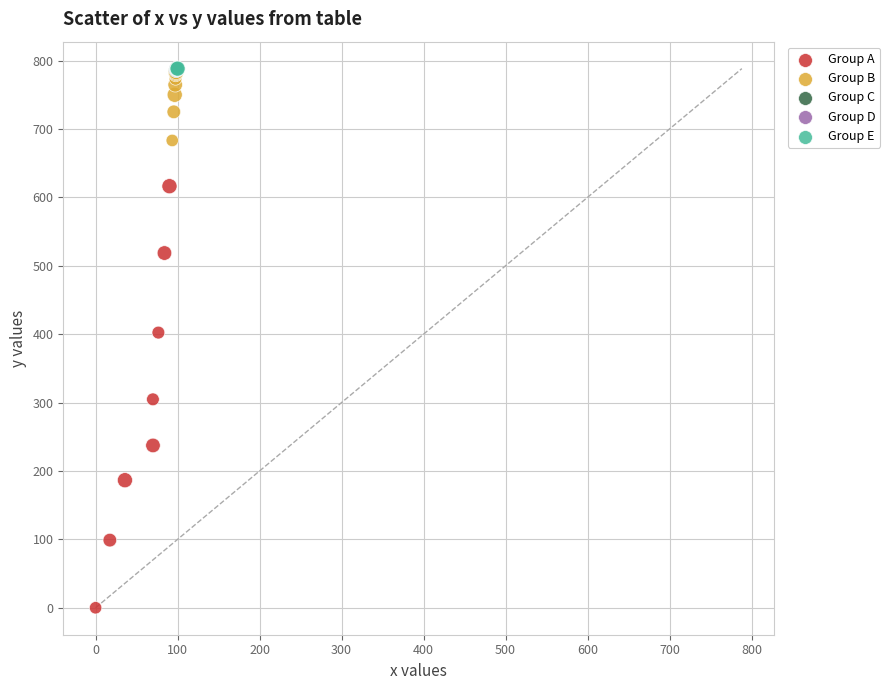

What are all the series names shown in the legend?

Group A, Group B, Group C, Group D, Group E